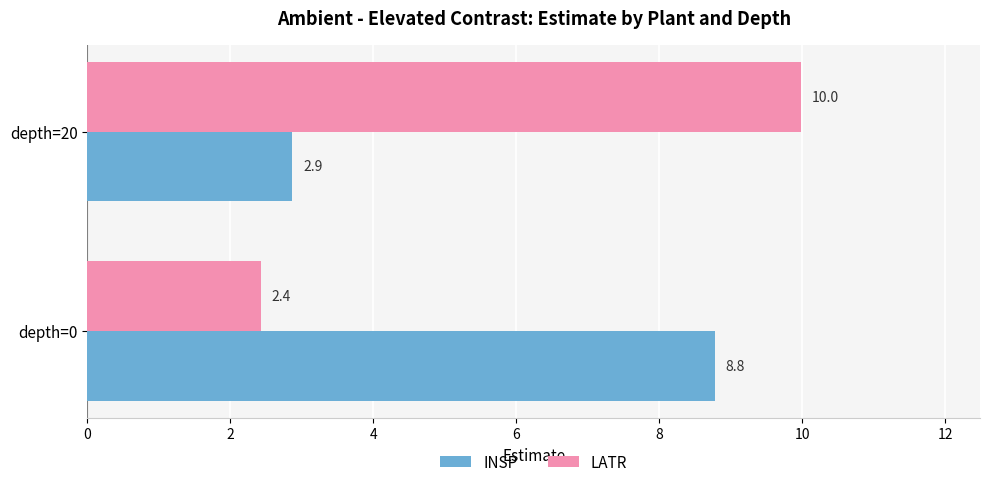

What value does the INSP series have at depth=20?

2.9